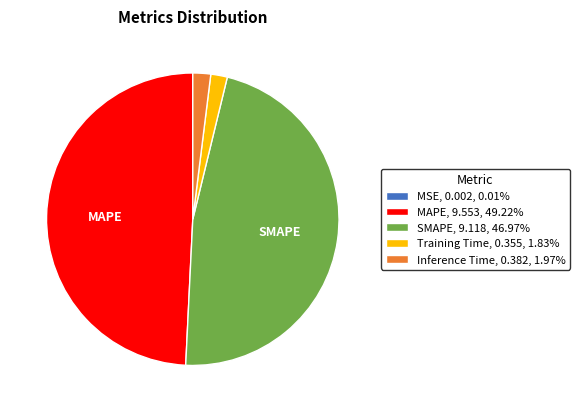

Is the sum of Training Time, 0.355, 1.83% and Inference Time, 0.382, 1.97% greater than half?

No